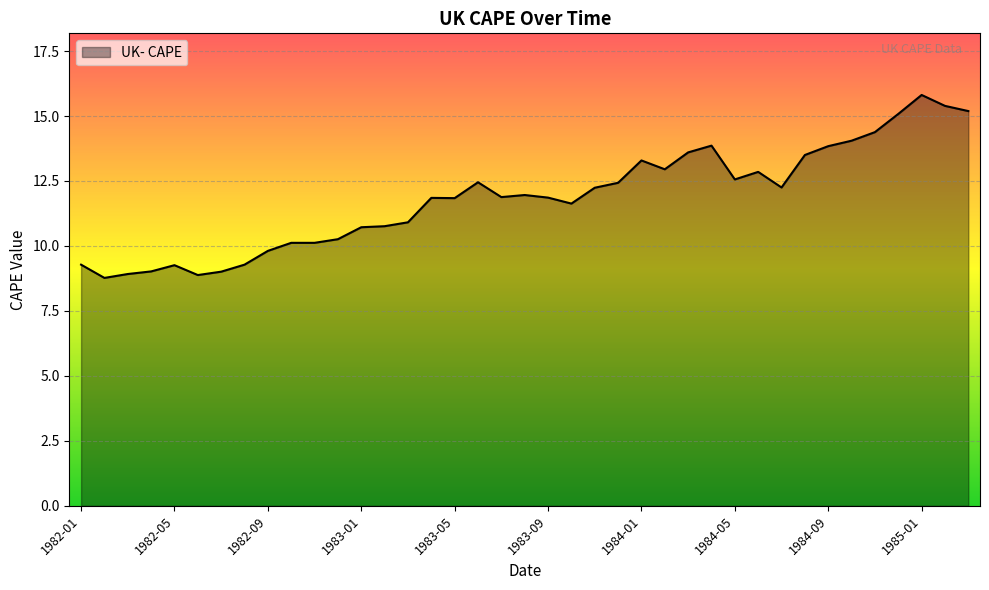

What is the difference between the maximum and minimum values?

7.0